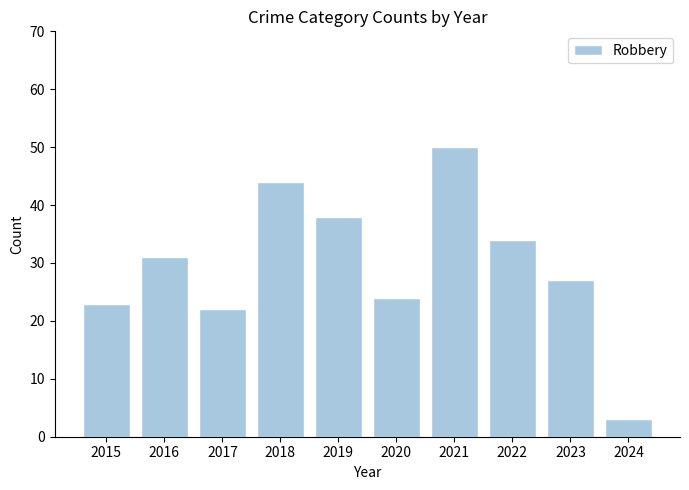

Are the bars horizontal?

No